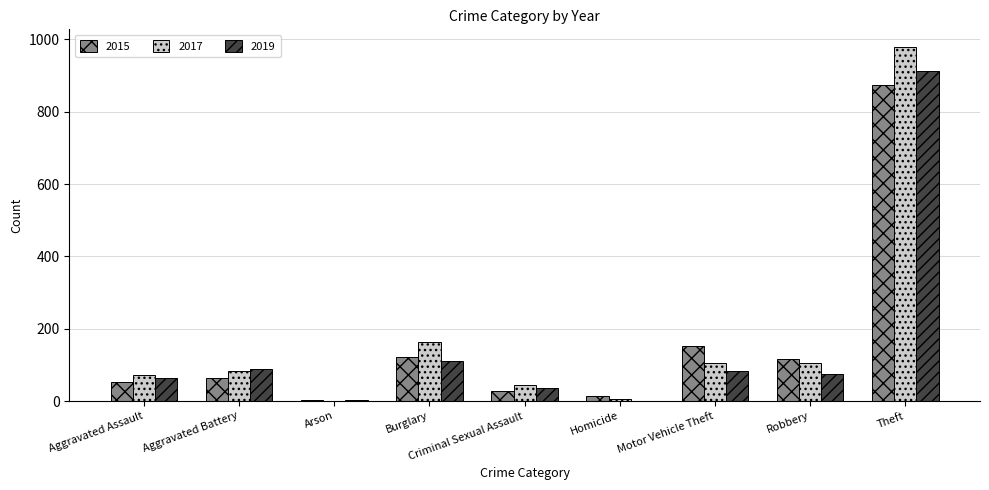

The 2019 series shows 84 at Motor Vehicle Theft. True or false?

True